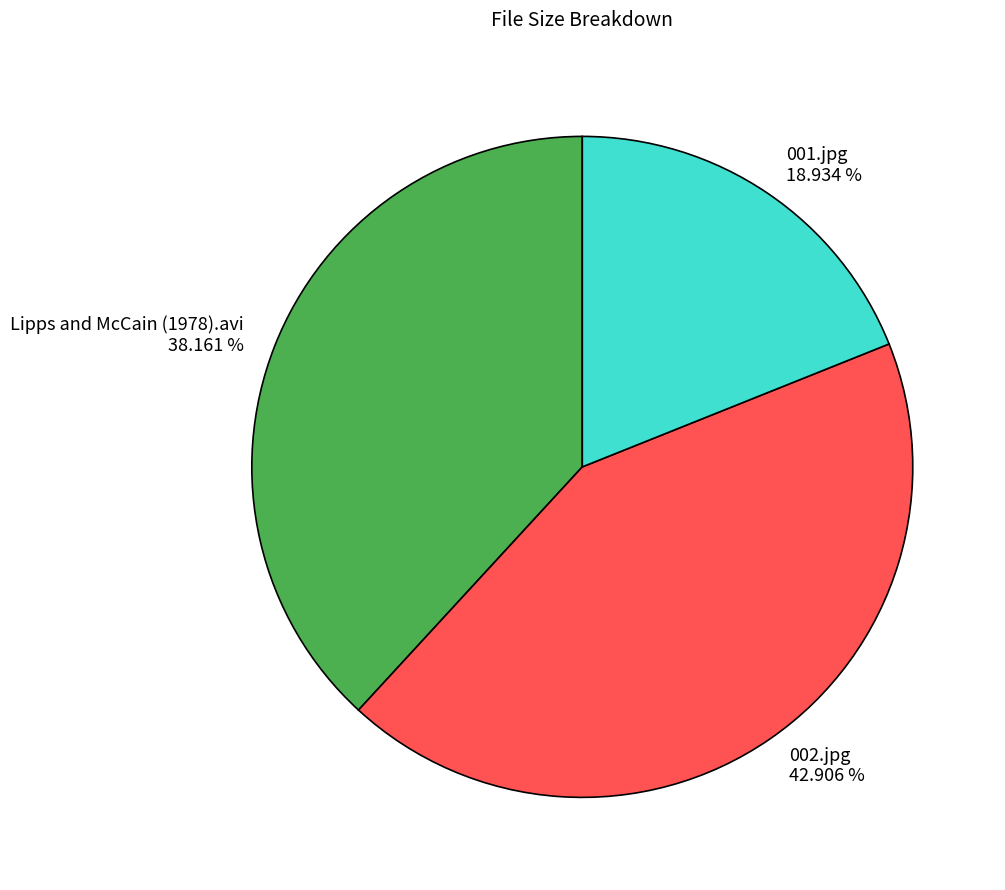

Does any single category account for the majority?

No